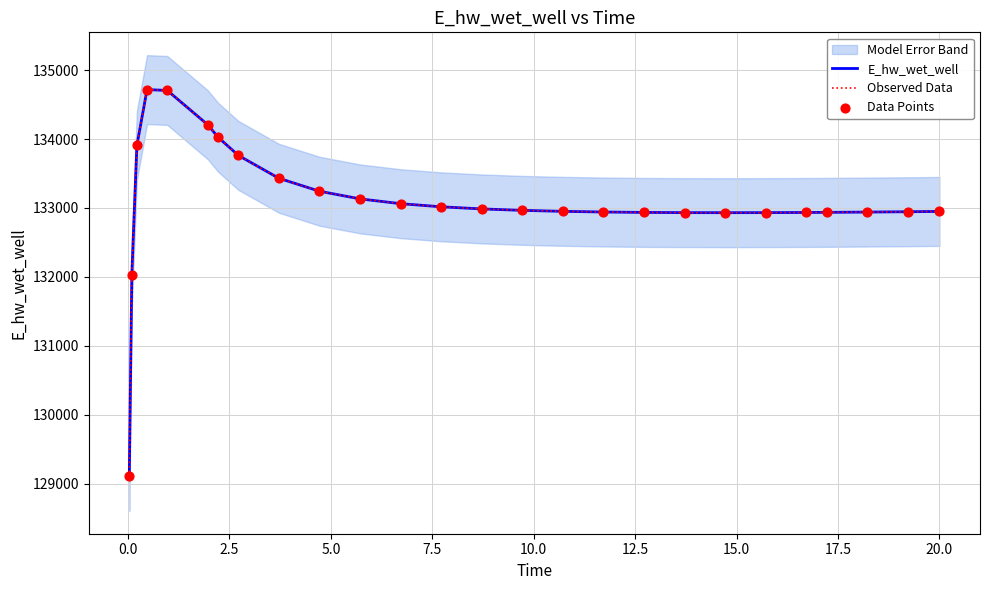

Which series has the largest Y range (max minus min)?

E_hw_wet_well